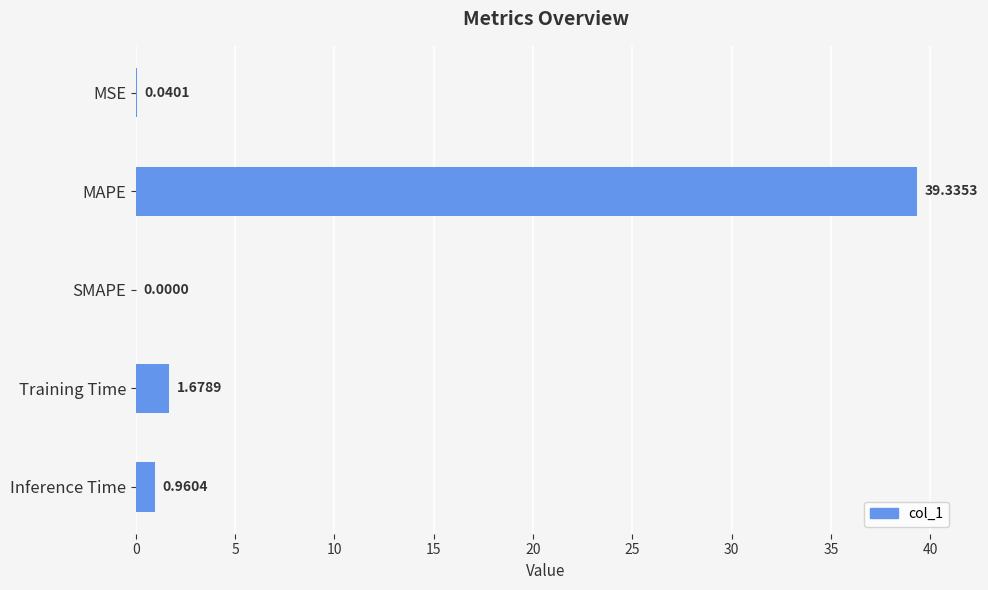

Which label corresponds to the largest value in the chart?

MAPE